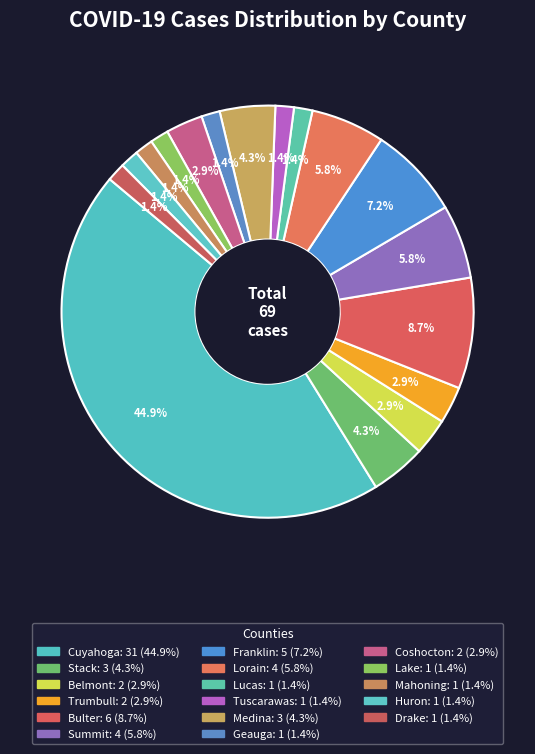

Between Tuscarawas and Belmont, which is larger?

Belmont